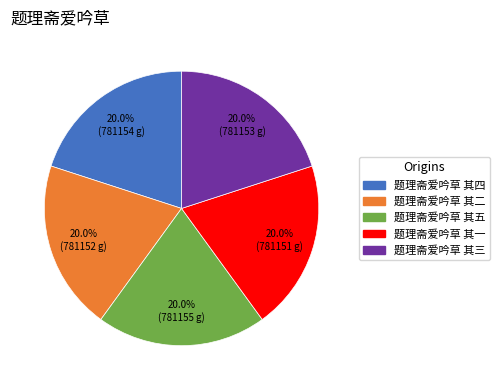

What portion of the pie excludes 题理斋爱吟草 其三?

80.0%